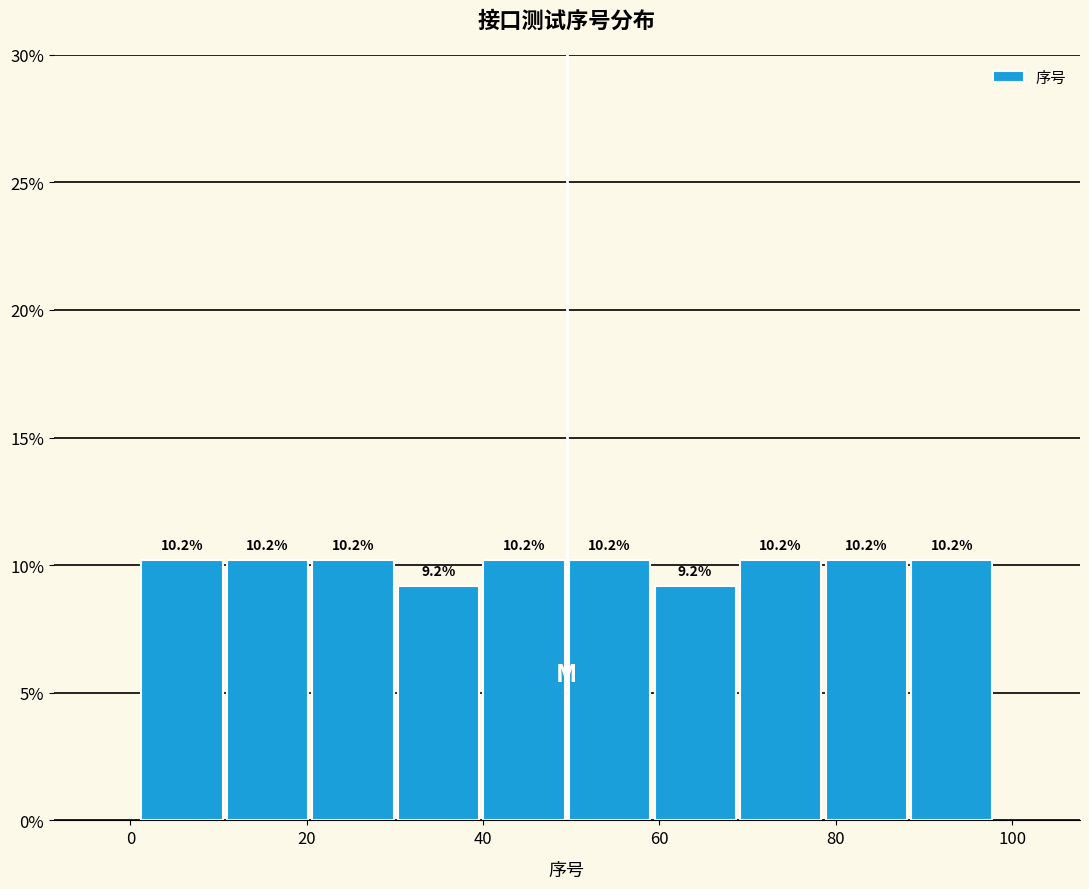

How tall is the bar that spans 78 to 88 on the x-axis? The bar edges are not printed on the chart, so give them approximately, as read against the axis.

10.2